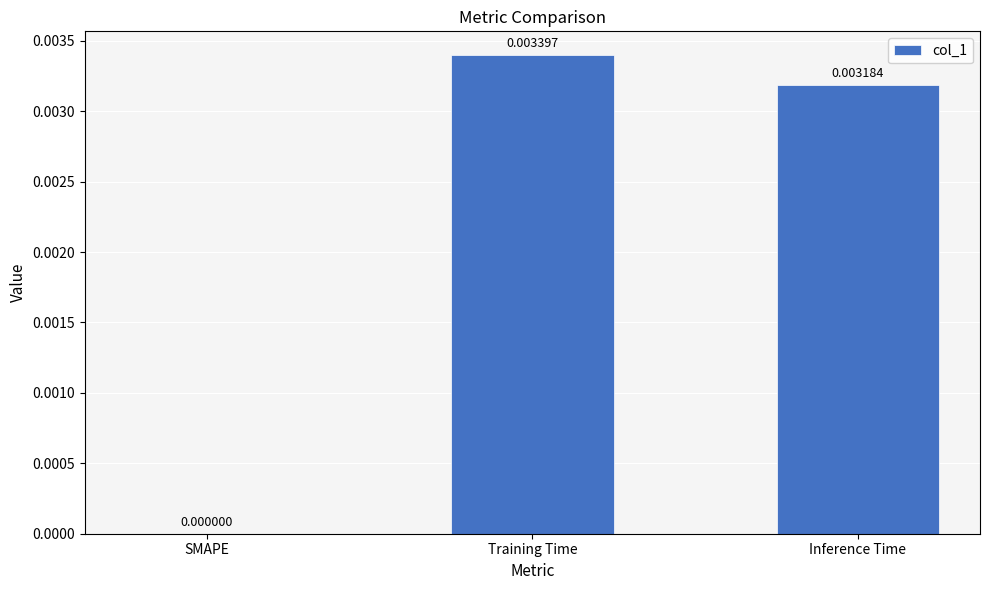

How many values are between 0 and 1?

3